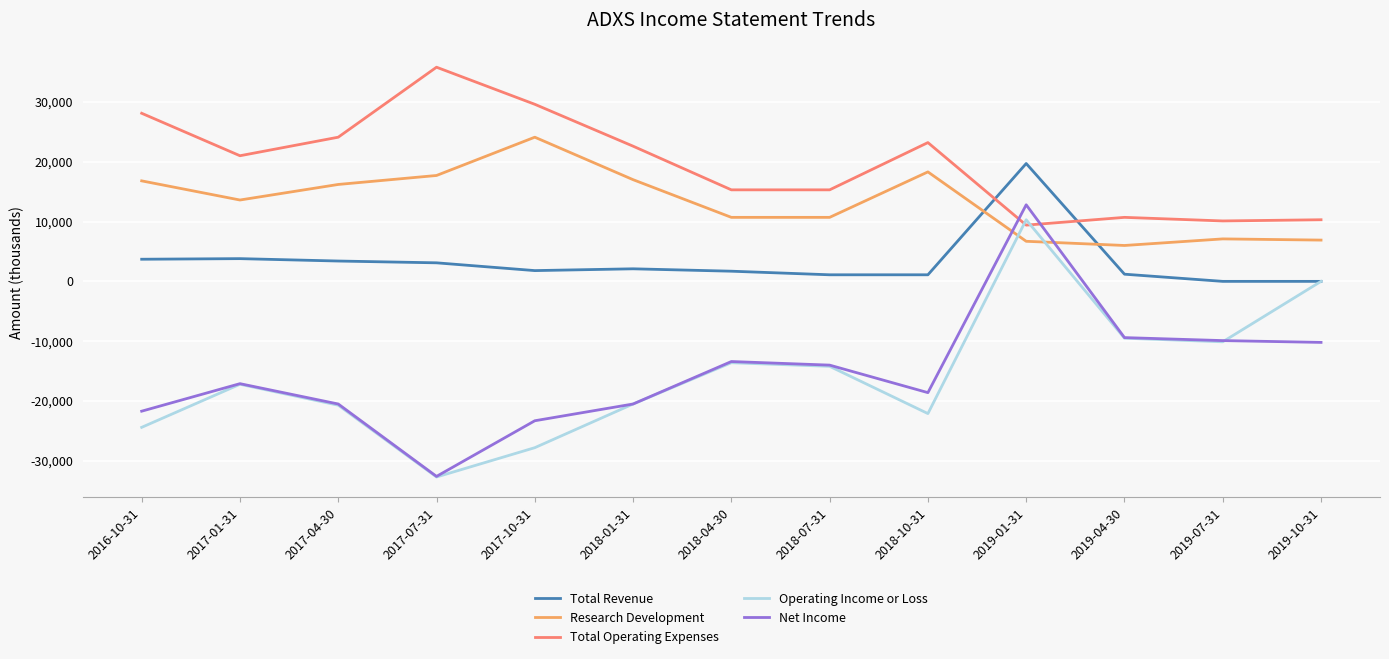

What is the total value across all series at 2019-07-31?

-2800